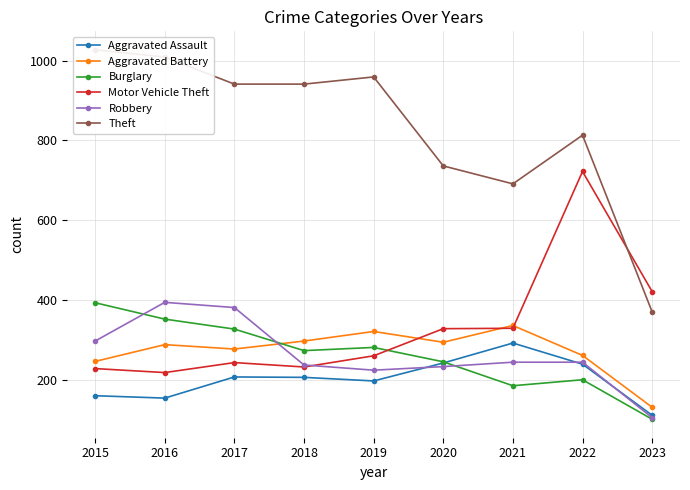

Reading left to right, what are all the values shown in this chart?

Aggravated Assault: 2015=160	2016=154	2017=207	2018=206	2019=197	2020=242	2021=292	2022=239	2023=111
Aggravated Battery: 2015=246	2016=288	2017=277	2018=297	2019=321	2020=294	2021=336	2022=261	2023=131
Burglary: 2015=393	2016=352	2017=327	2018=273	2019=281	2020=245	2021=185	2022=200	2023=101
Motor Vehicle Theft: 2015=228	2016=218	2017=243	2018=232	2019=260	2020=328	2021=329	2022=722	2023=421
Robbery: 2015=297	2016=394	2017=381	2018=237	2019=224	2020=233	2021=244	2022=244	2023=105
Theft: 2015=1027	2016=1009	2017=941	2018=941	2019=959	2020=736	2021=691	2022=813	2023=370